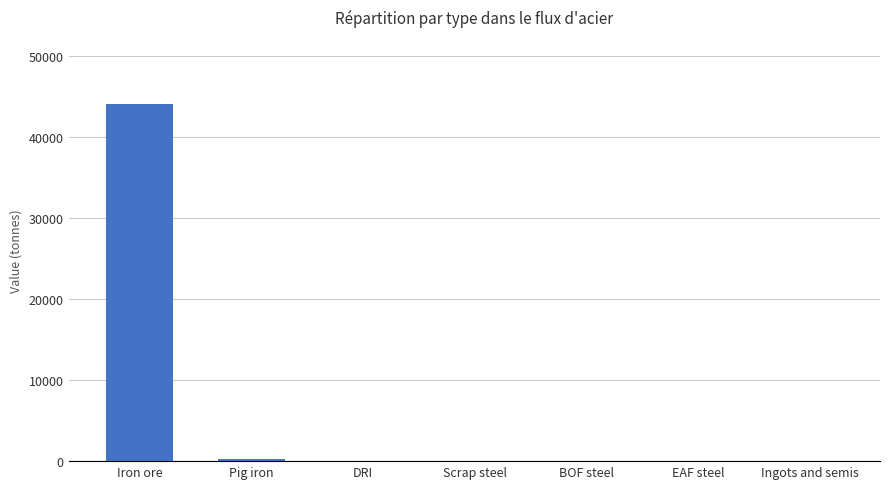

Are the bars horizontal?

No